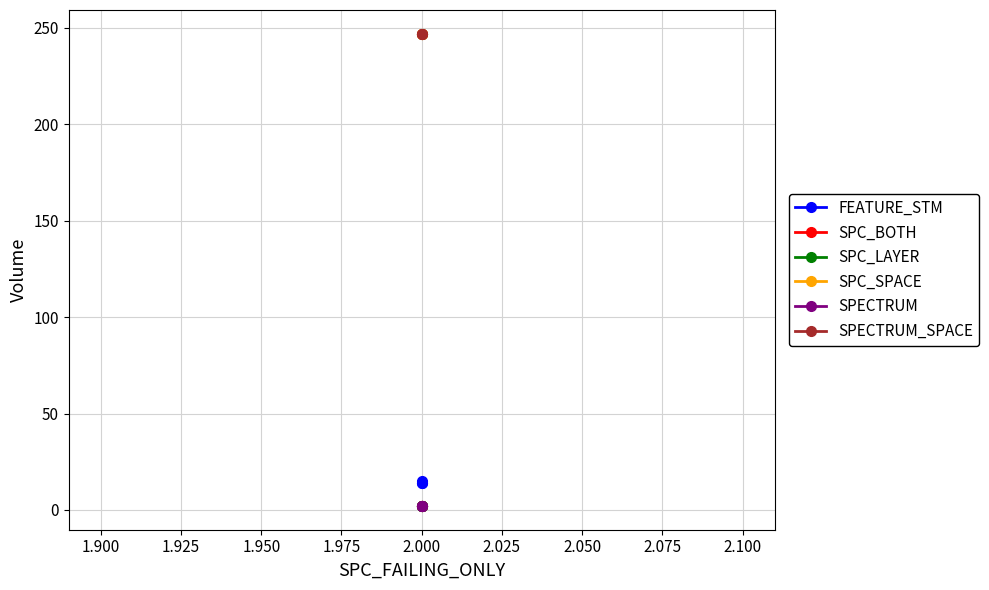

Is it true that SPC_BOTH equals 3 at 2.000?

False